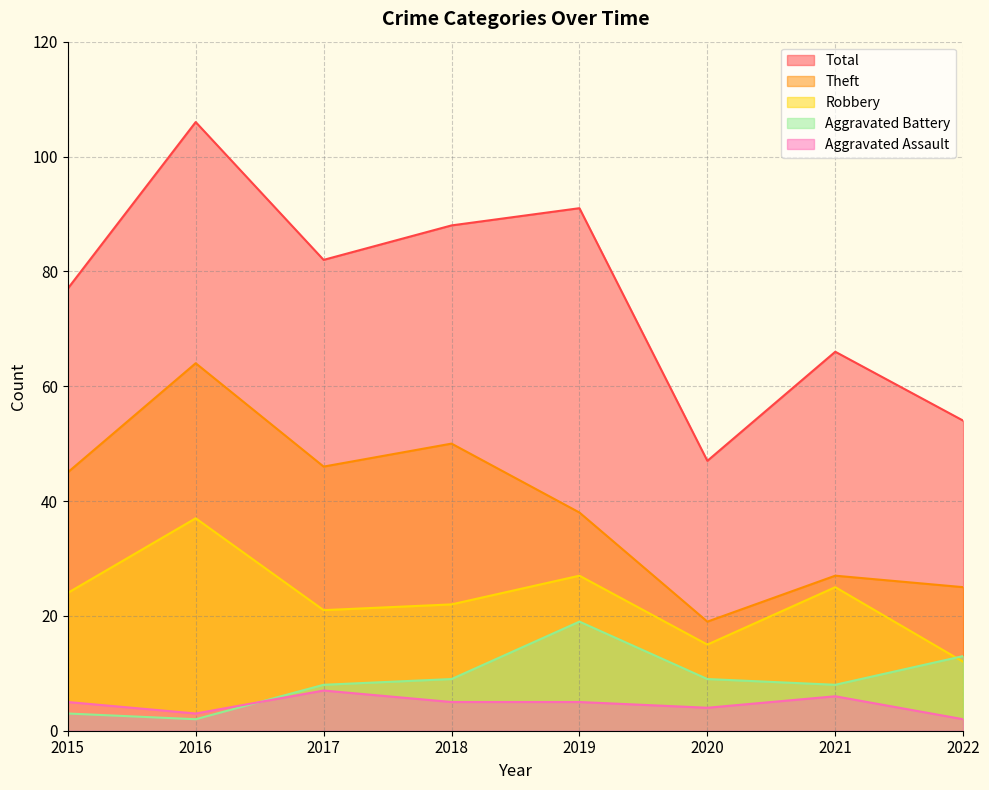

What are all the series names shown in the legend?

Total, Theft, Robbery, Aggravated Battery, Aggravated Assault